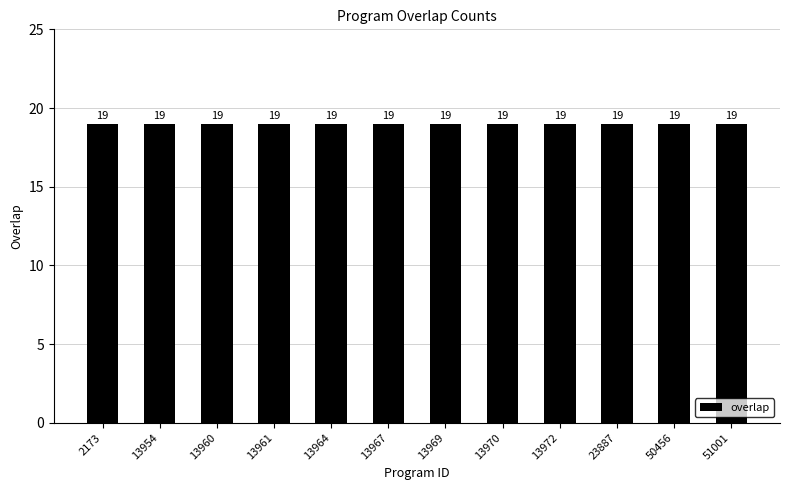

The chart shows a value of 19 at 13972. True or false?

True